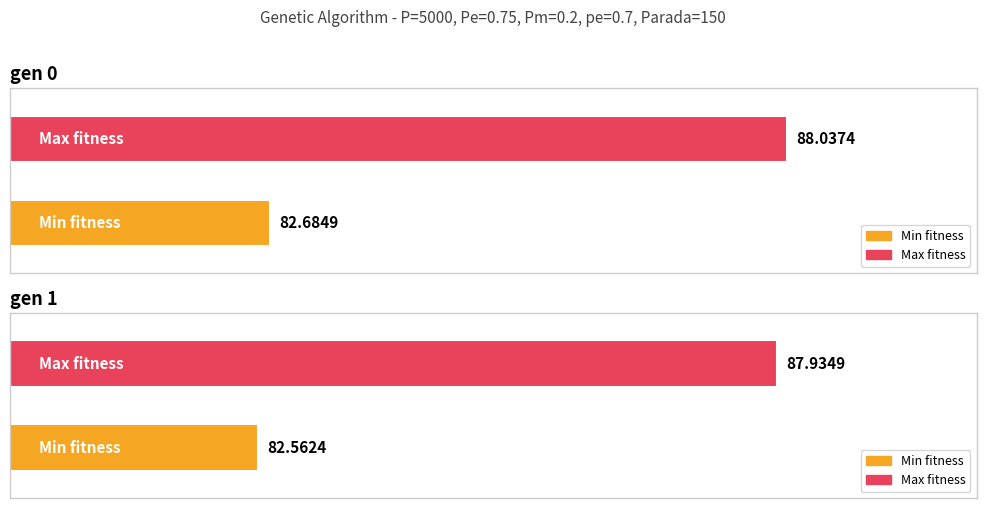

What is the difference between the highest and lowest values at gen 0?

5.4